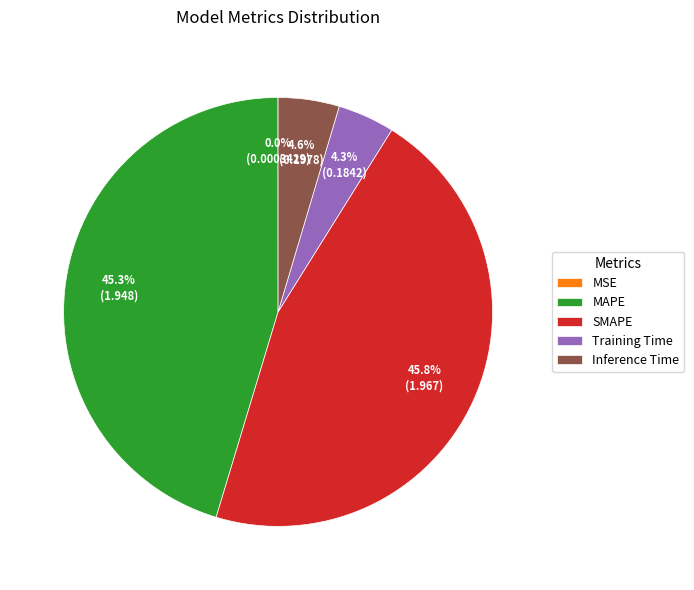

Is there a majority slice in this chart?

No